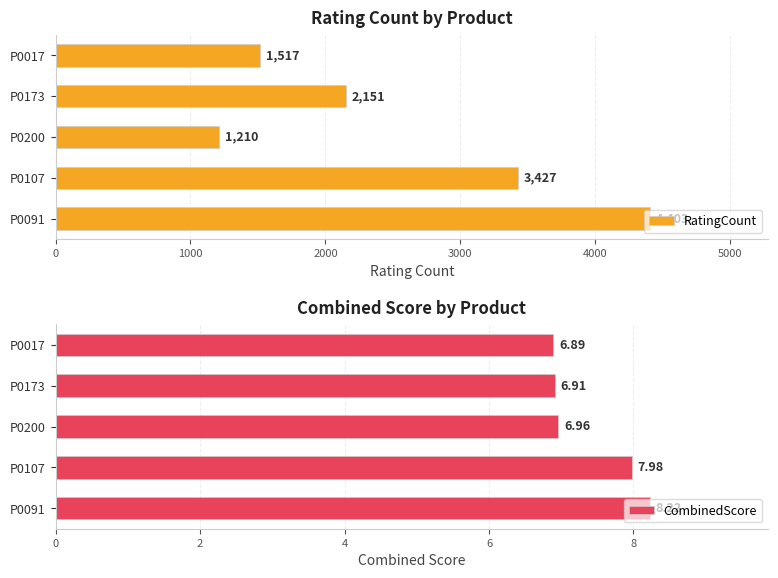

Is it true that CombinedScore equals 1.5 at P0200?

False